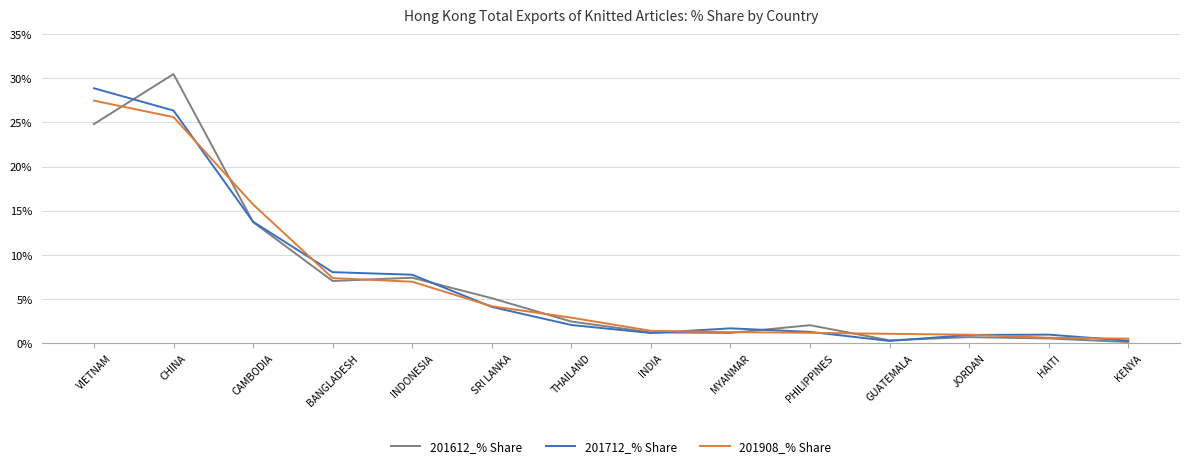

What is the difference between the second highest and minimum values in the 201908_% Share series?

25.1